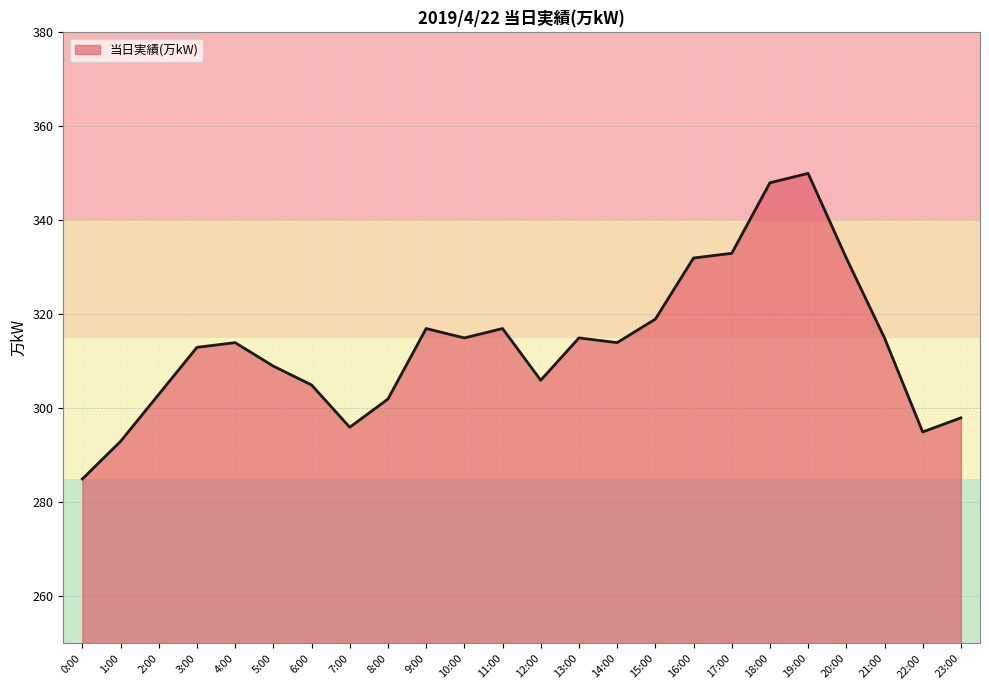

The value at 0:00 is 462. True or false?

False